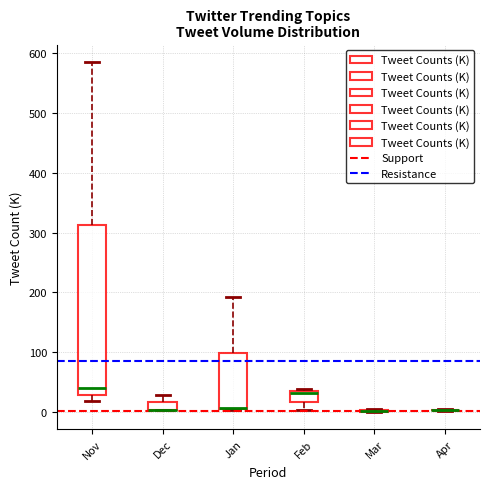

Which box is the tallest, from its lower edge to its upper edge?

Nov